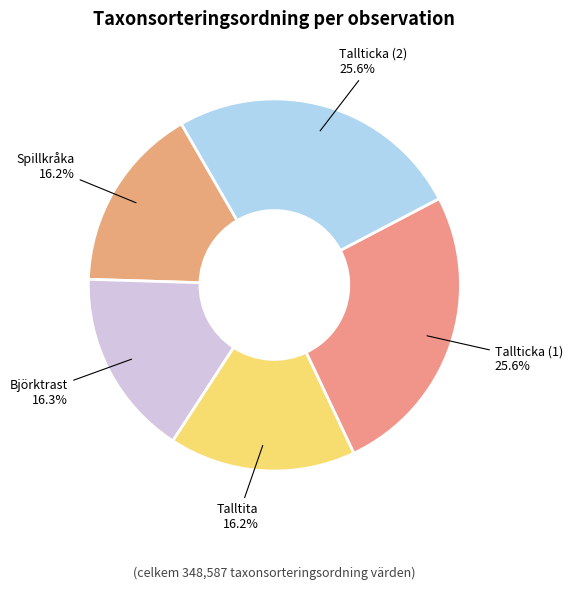

Approximately how many times larger is the value at Spillkråka compared to Talltita?

1.0